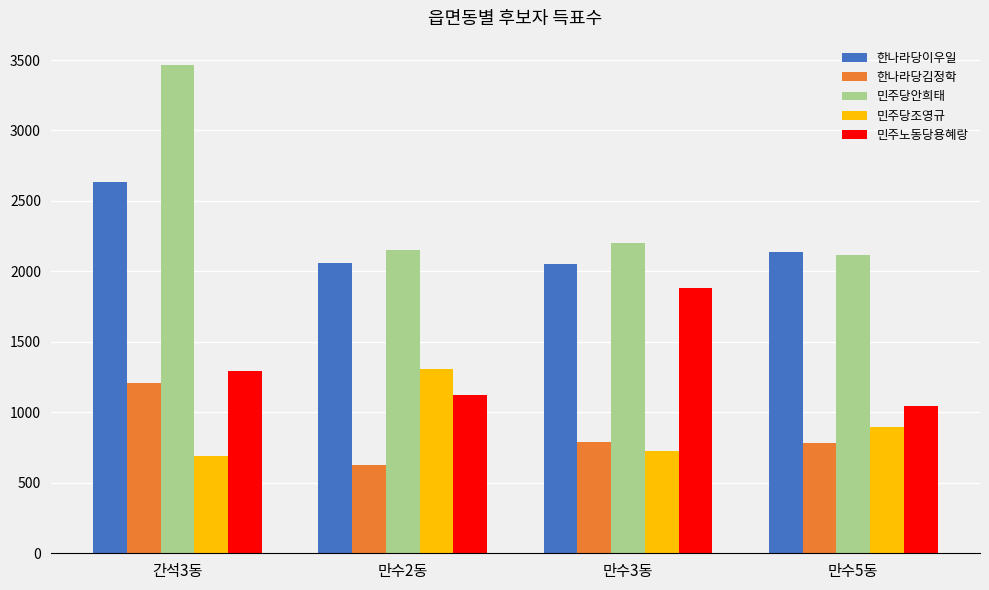

What position from the right is 만수2동?

3